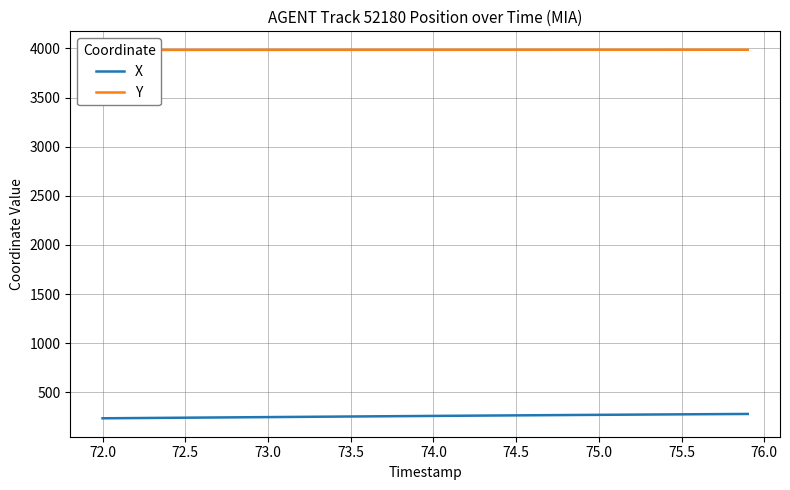

What is the minimum value for X?

236.5